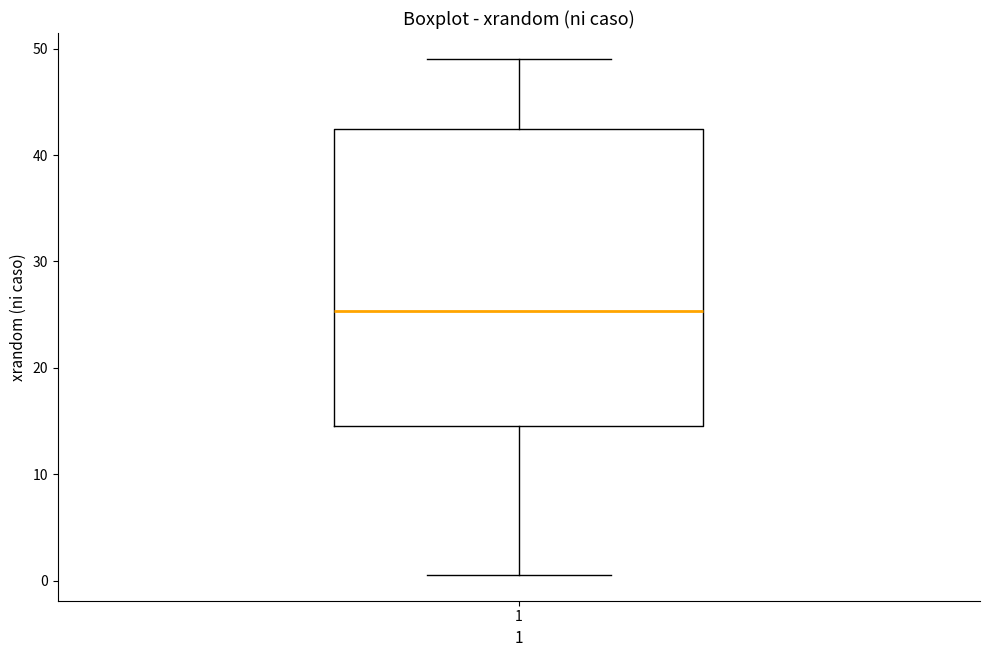

Transcribe this box plot: give where the median line is, the range the box spans, and where the two whiskers end, as read against the y-axis. The values are not printed on the chart, so give them approximately, as read against the axis.

median 25, box 14 to 42, whiskers 1 to 49